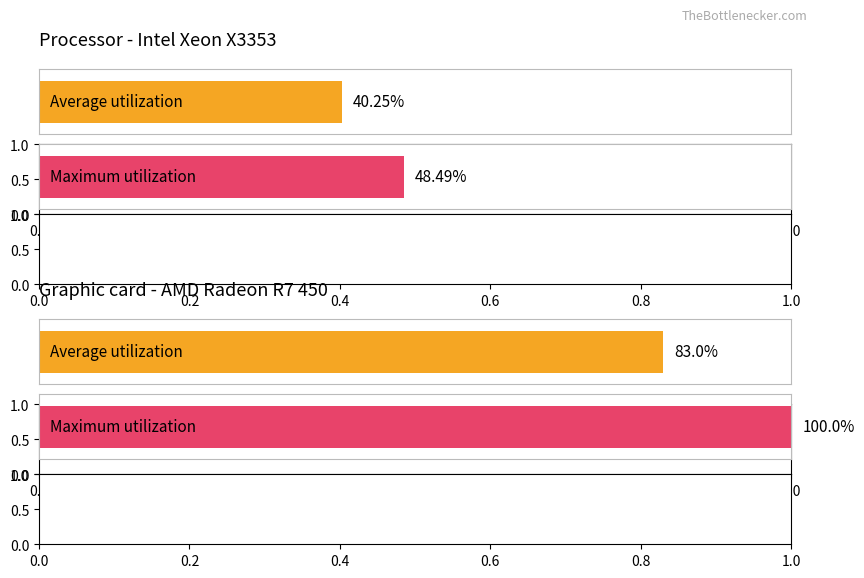

List the series in order of their peak value, highest first.

Maximum utilization, Average utilization